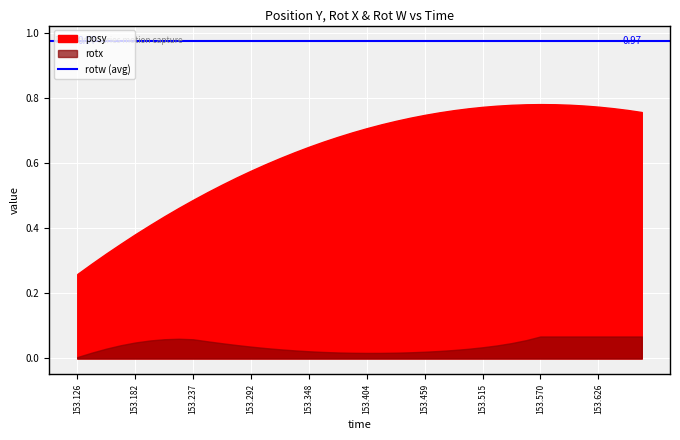

How many categories are shown in the chart?

40